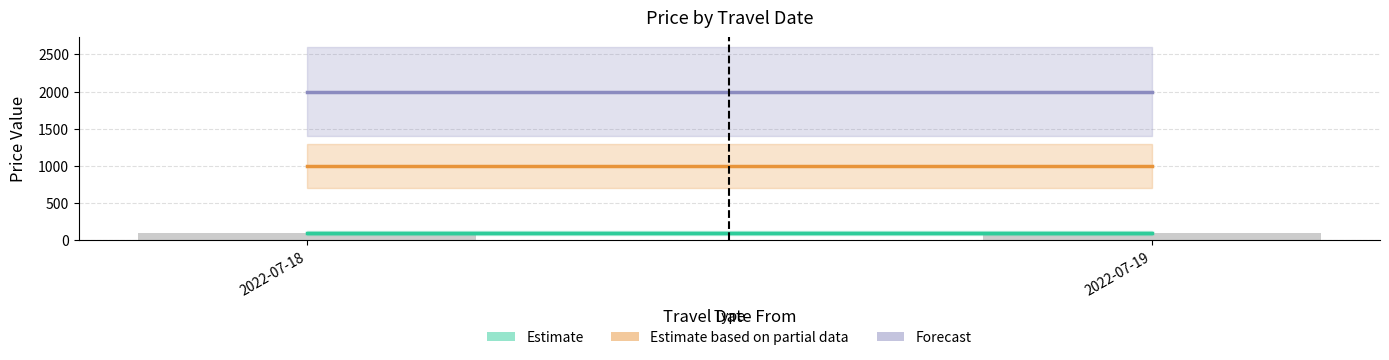

Reading left to right, transcribe all the data shown in this chart.

GrossPrice (Estimate): 100	100
MonGrossPrice (Partial): 1000	1000
TueGrossPrice (Forecast): 2000	2000
WedGrossPrice: 100	100